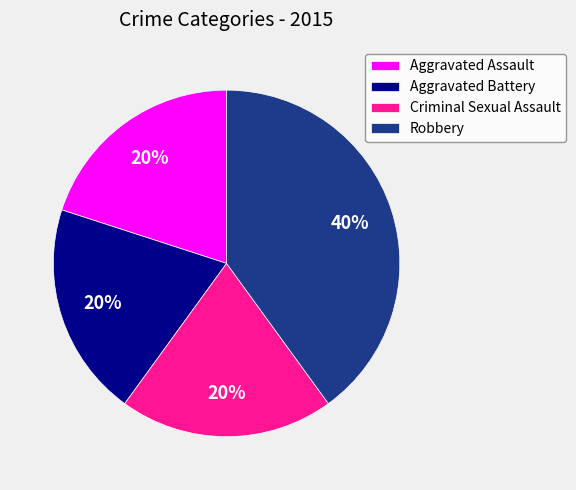

Combined, do Aggravated Assault and Aggravated Battery account for over 50%?

No